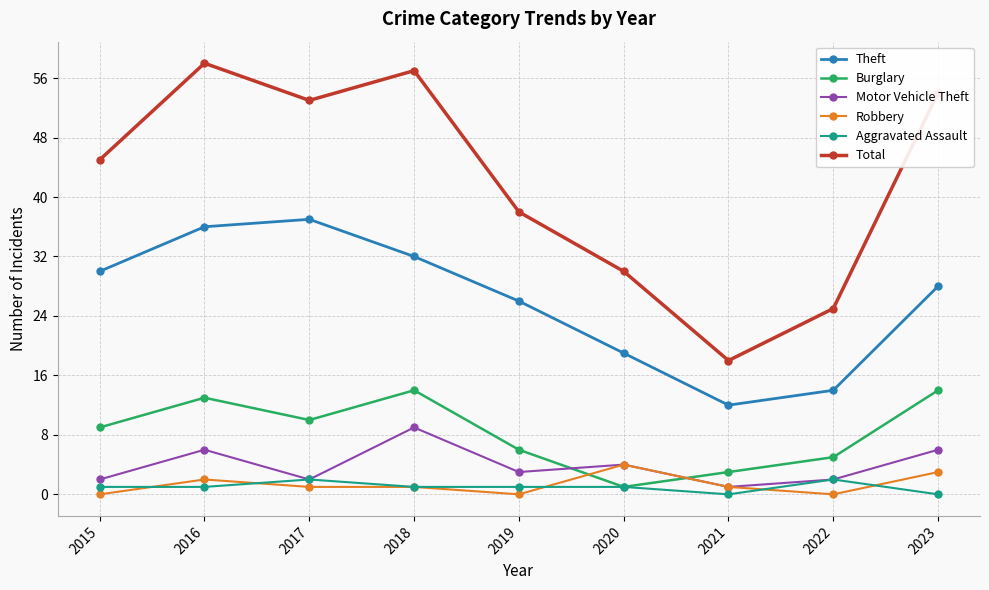

Which series has the largest total across all categories?

Total